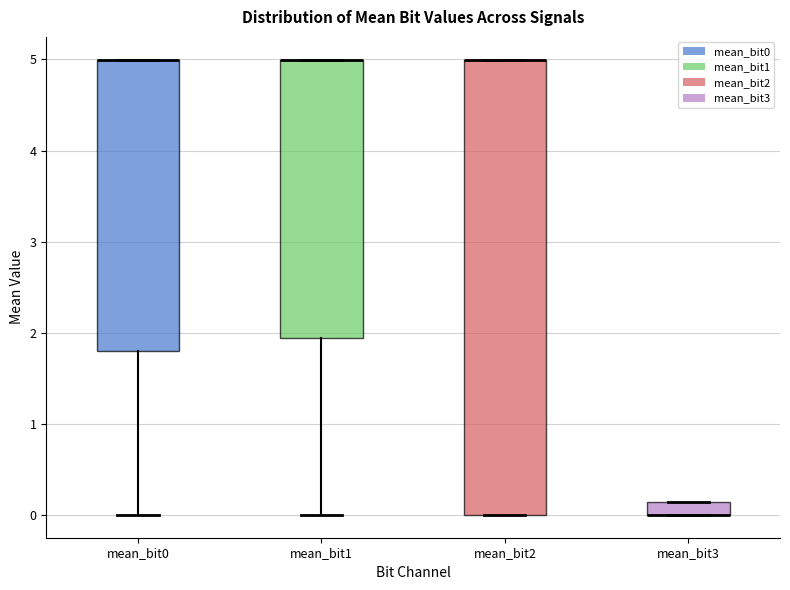

Comparing the boxes themselves (not the whiskers), which one is the tallest?

mean_bit2